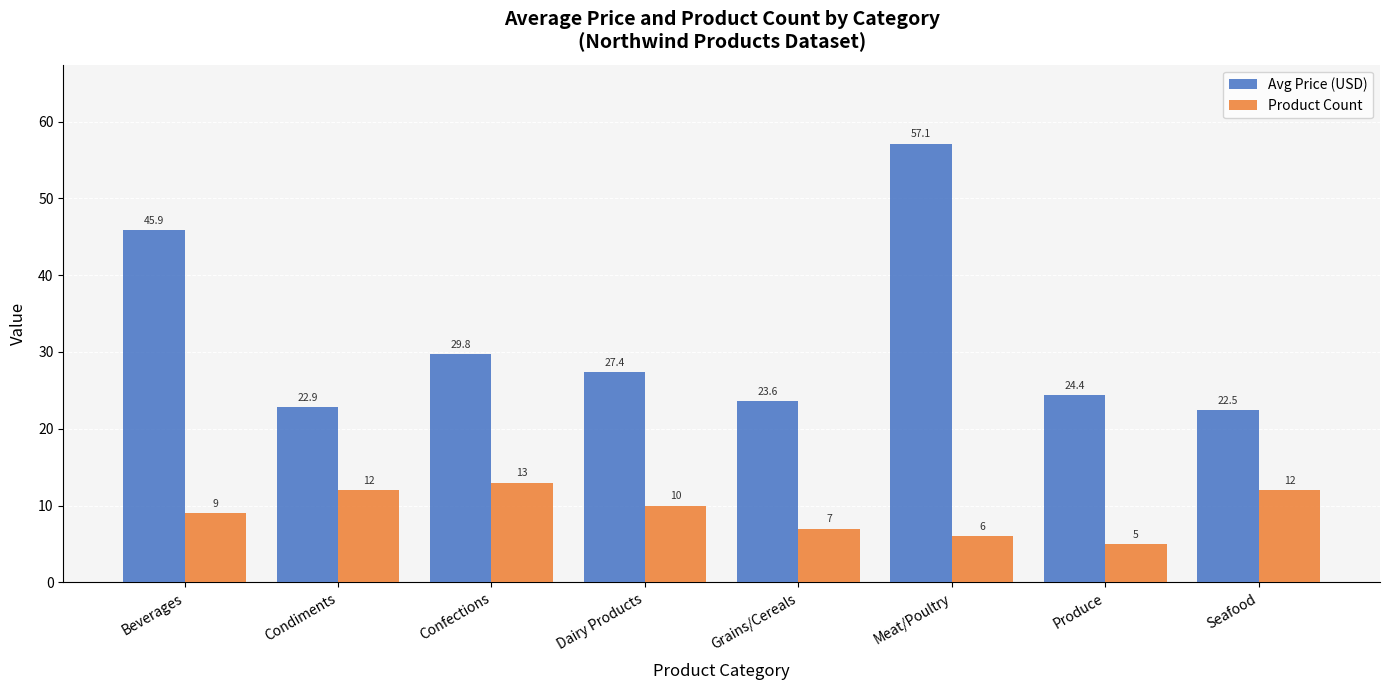

Where is Product Count nearest to the value 9?

Beverages